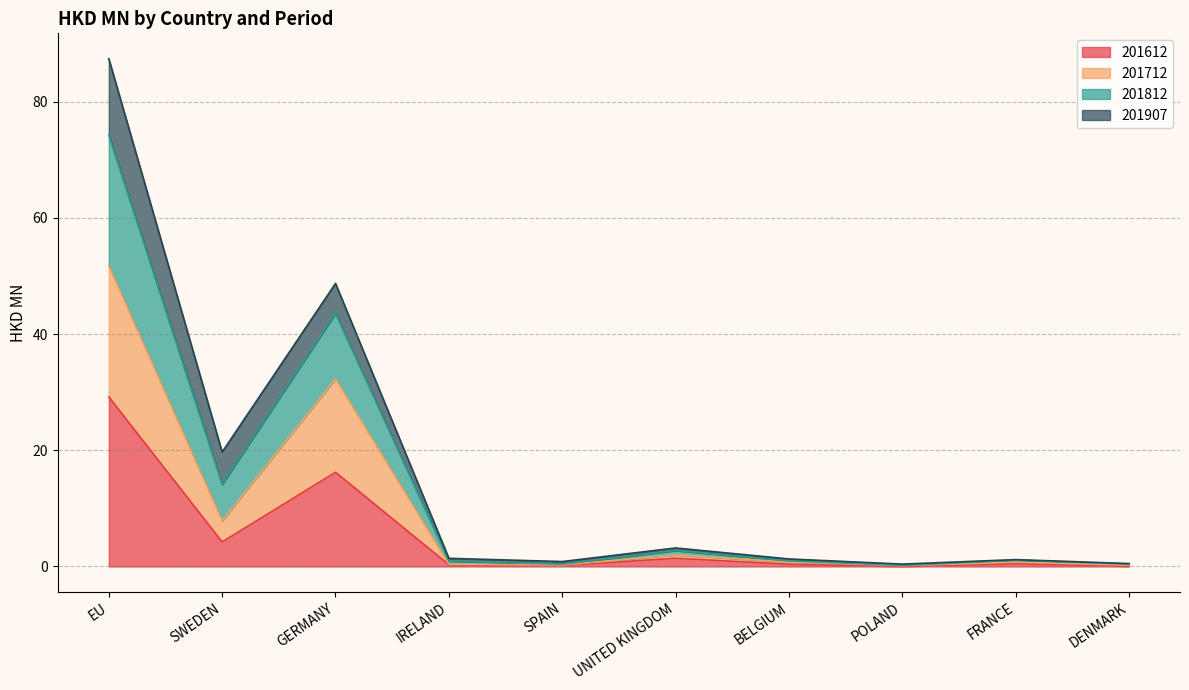

At which label does 201612 reach its peak?

EU